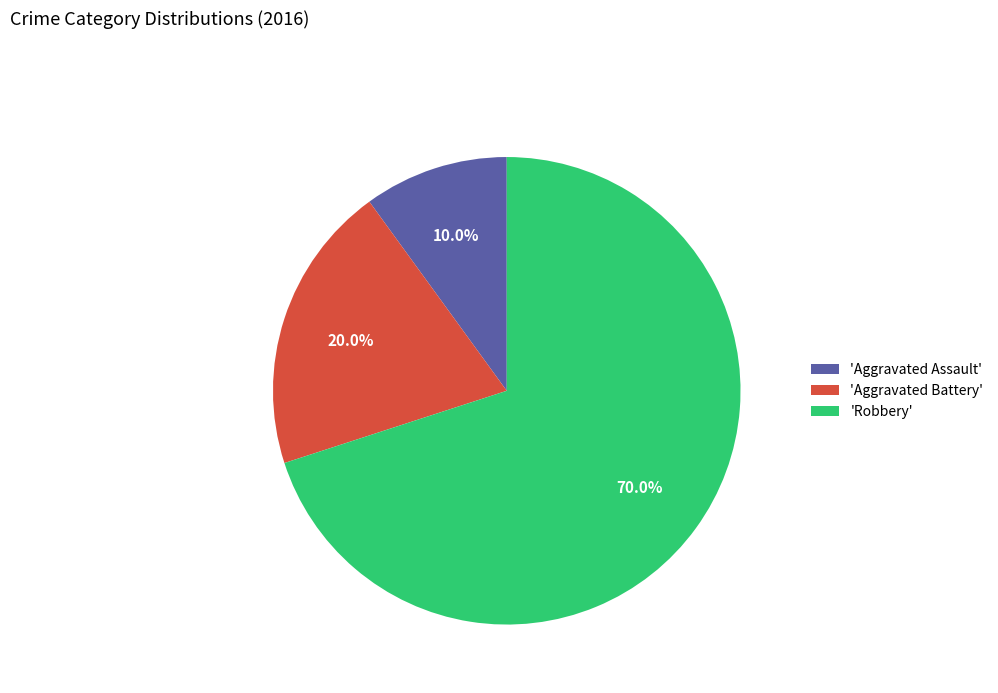

Is 'Robbery' the majority of the pie?

Yes